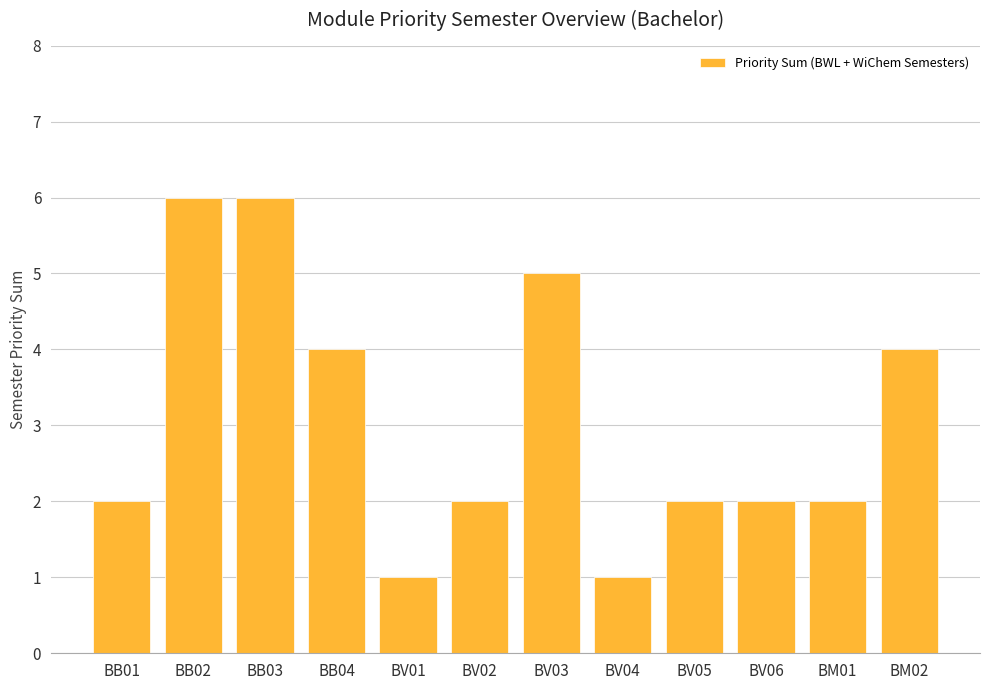

Count the values in the range 2 to 5.

8